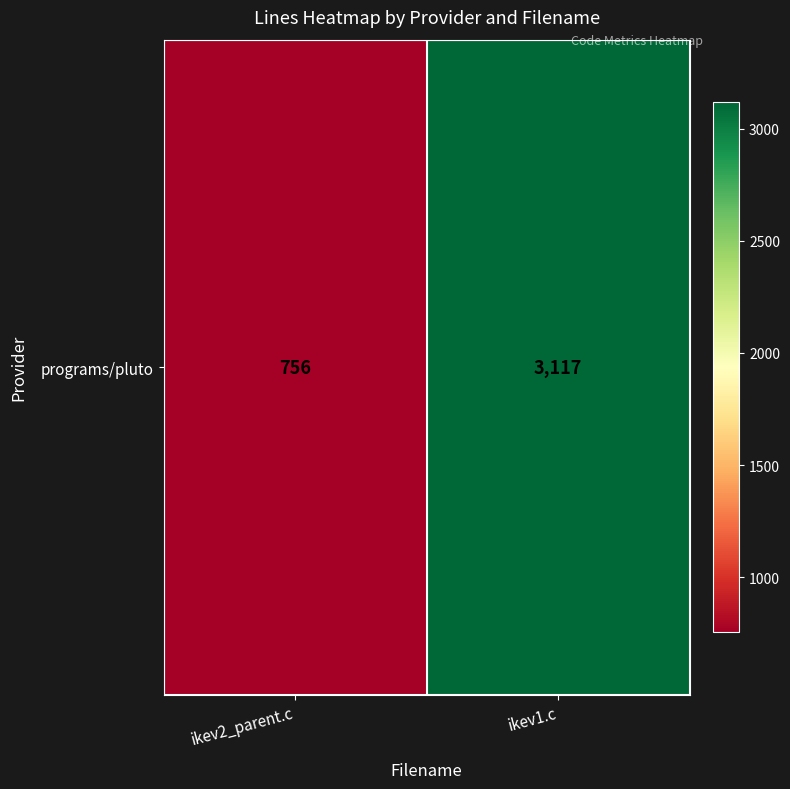

Reading left to right, transcribe all the data shown in this chart.

756	3117